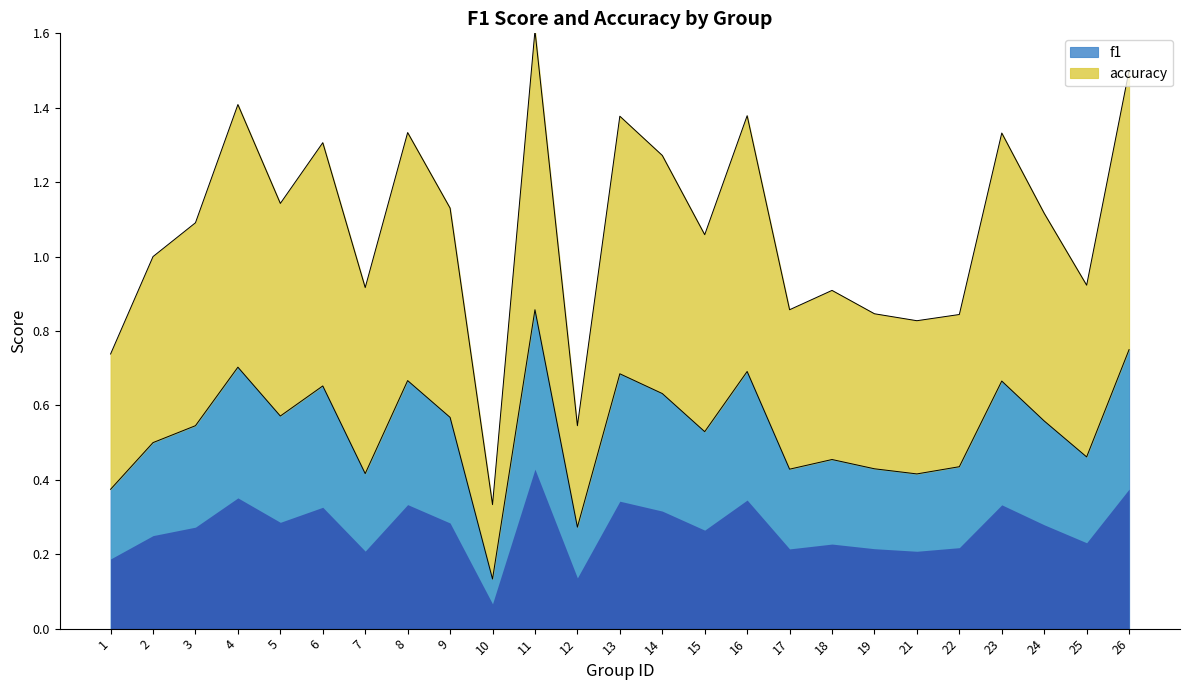

What is the sum of all f1 values?

13.4